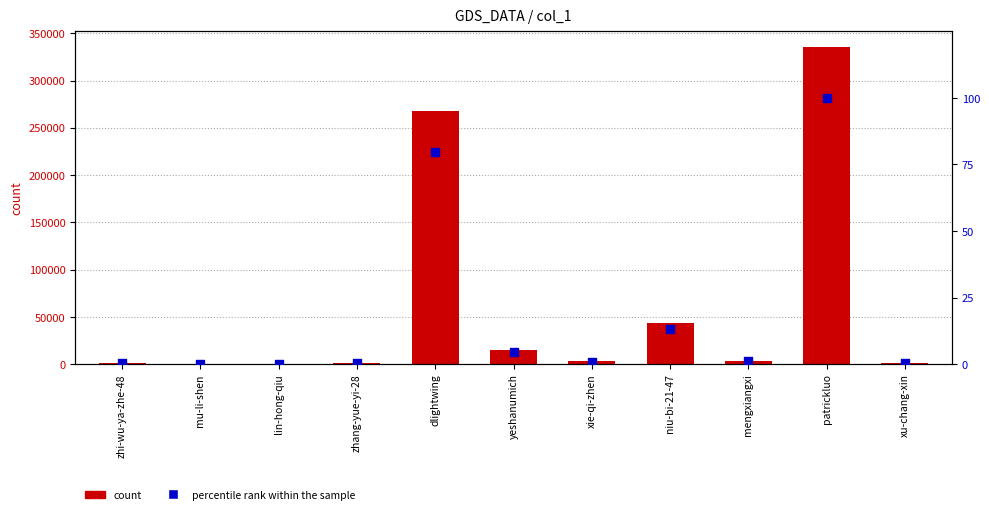

Is the value of percentile rank within the sample at niu-bi-21-47 greater than the value of count at zhi-wu-ya-zhe-48?

No